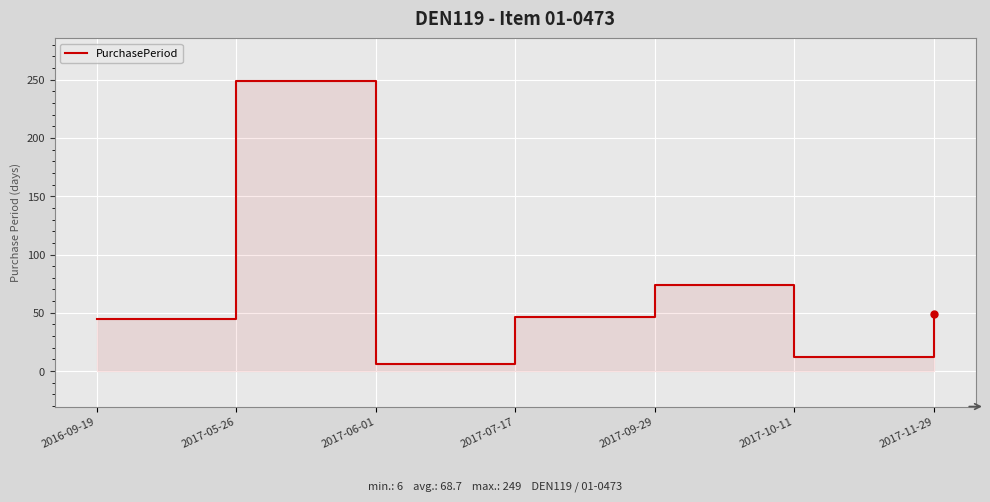

What position from the right is 2017-10-11?

2